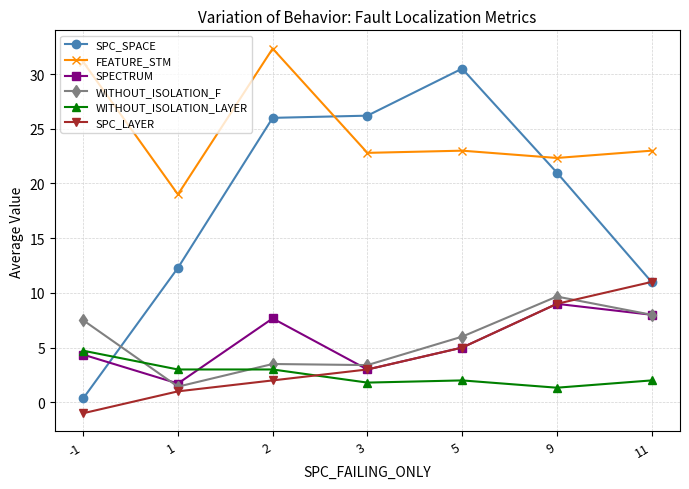

Which series has the largest range (max minus min)?

SPC_SPACE